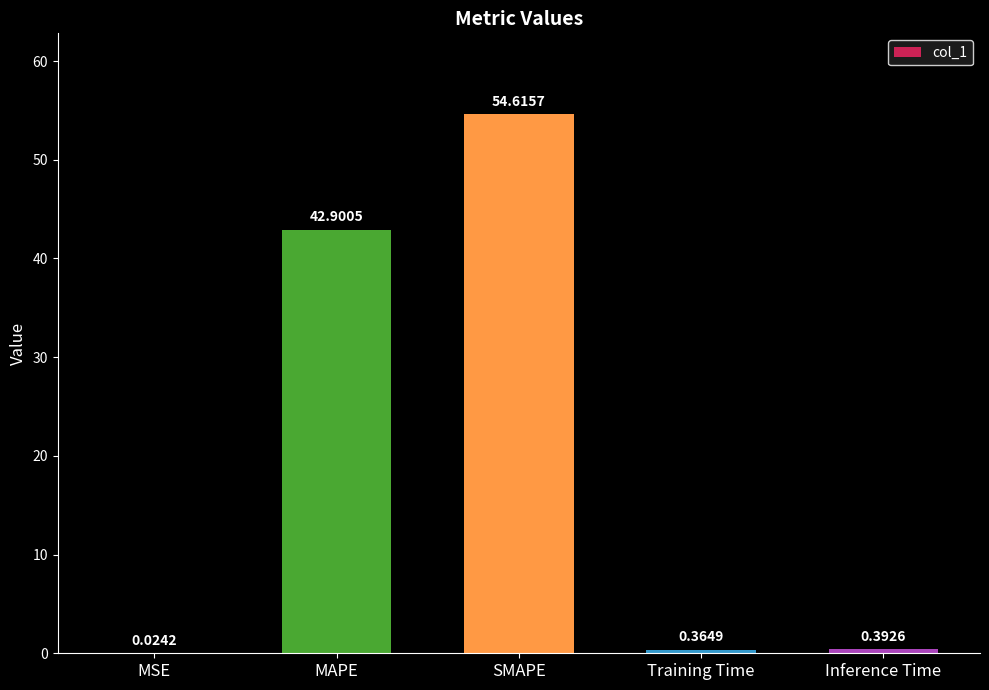

What is the sum of all values?

98.3